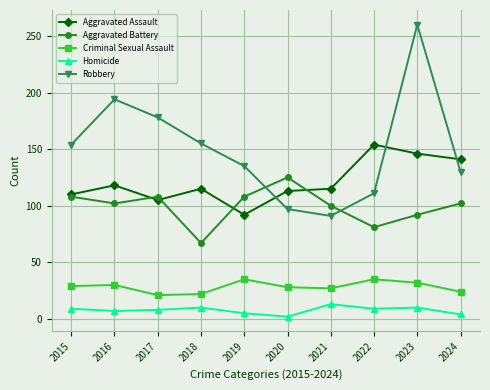

True or false: Aggravated Assault and Criminal Sexual Assault intersect in this chart.

False